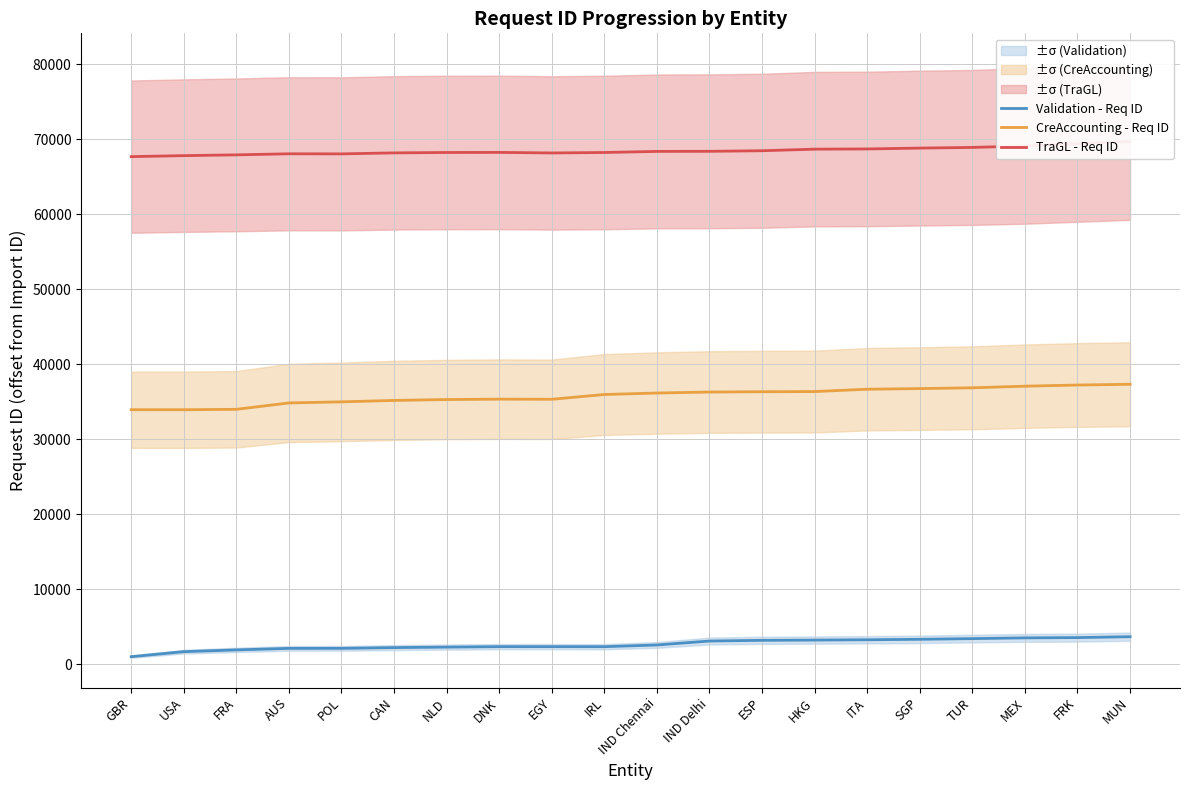

True or false: Validation - Req ID and CreAccounting - Req ID intersect in this chart.

False